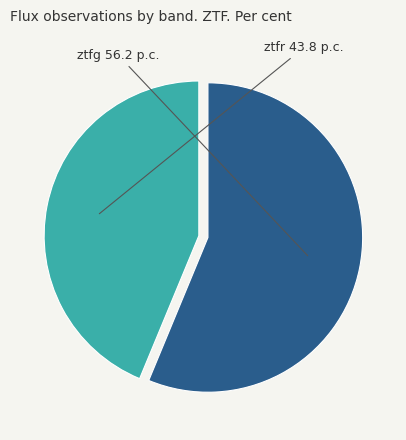

What is the majority slice?

ztfg